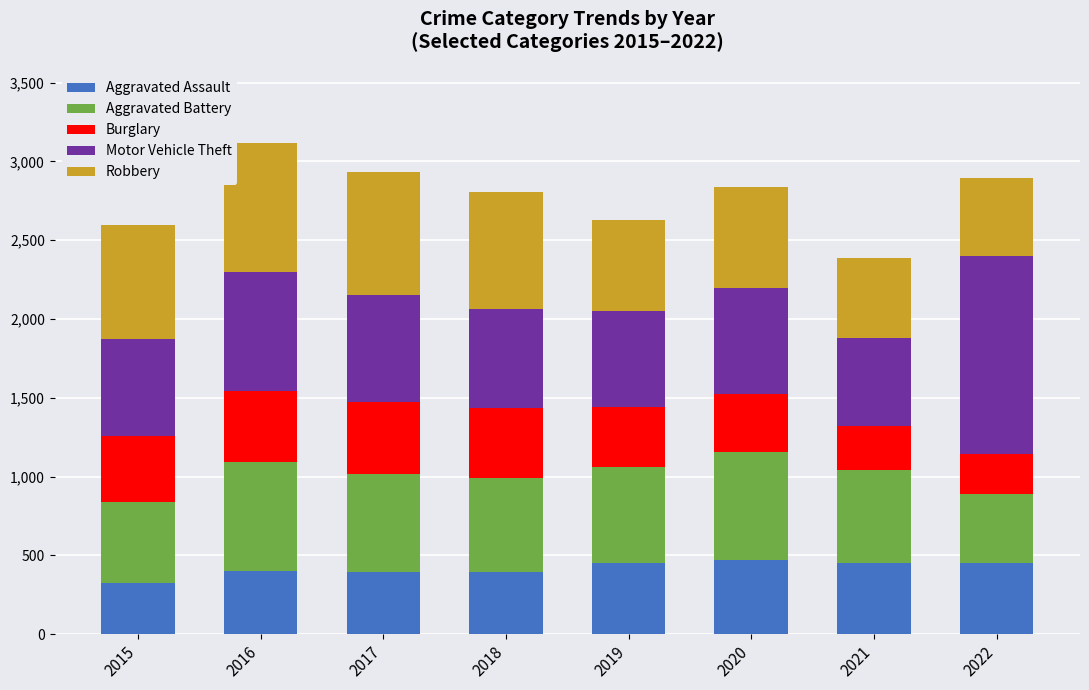

What is the sum of all Aggravated Assault values?

3336